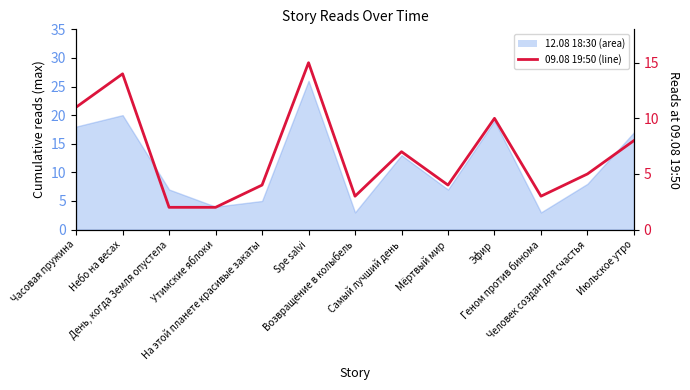

Reading left to right, list all the values displayed in this chart.

Часовая пружина=11	Небо на весах=14	День, когда Земля опустела=2	Утимские яблоки=2	На этой планете красивые закаты=4	Spe salvi=15	Возвращение в колыбель=3	Самый лучший день=7	Мёртвый мир=4	Эфир=10	Геном против бинома=3	Человек создан для счастья=5	Июльское утро=8